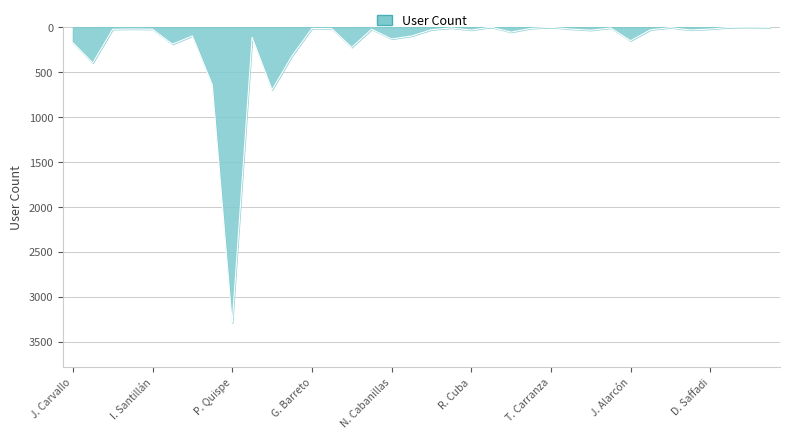

What is the difference between the maximum and minimum values?

3288